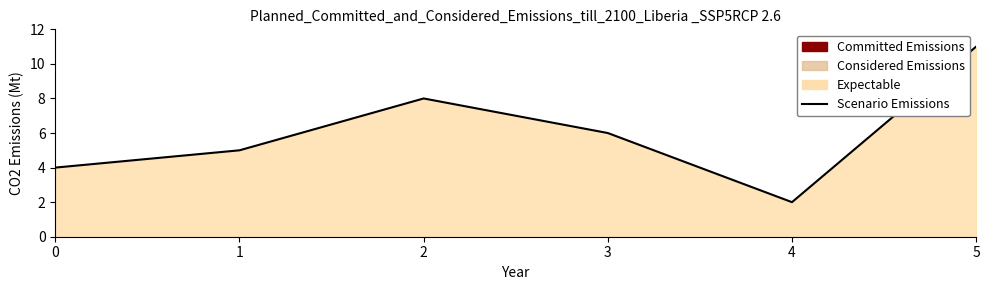

What is the change in value from 0 to 4?

-2